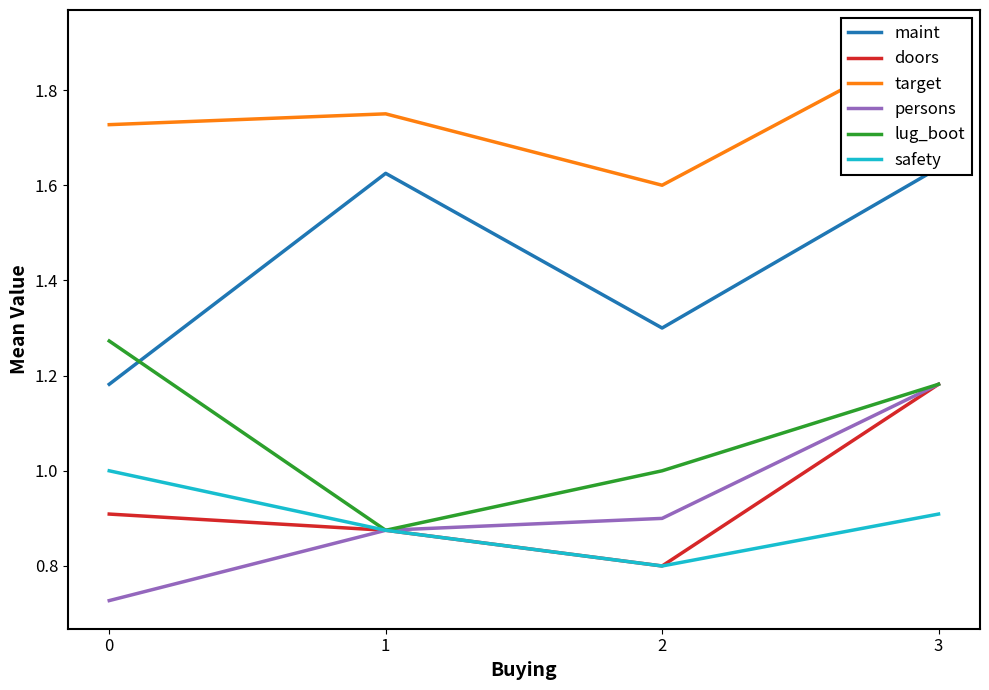

In target, how many points are lower than both neighbors (excluding endpoints)?

1